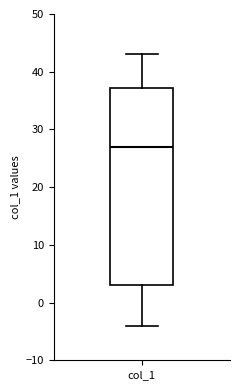

Transcribe this box plot: give where the median line is, the range the box spans, and where the two whiskers end, as read against the y-axis. The values are not printed on the chart, so give them approximately, as read against the axis.

median 27, box 3 to 37, whiskers -4 to 43